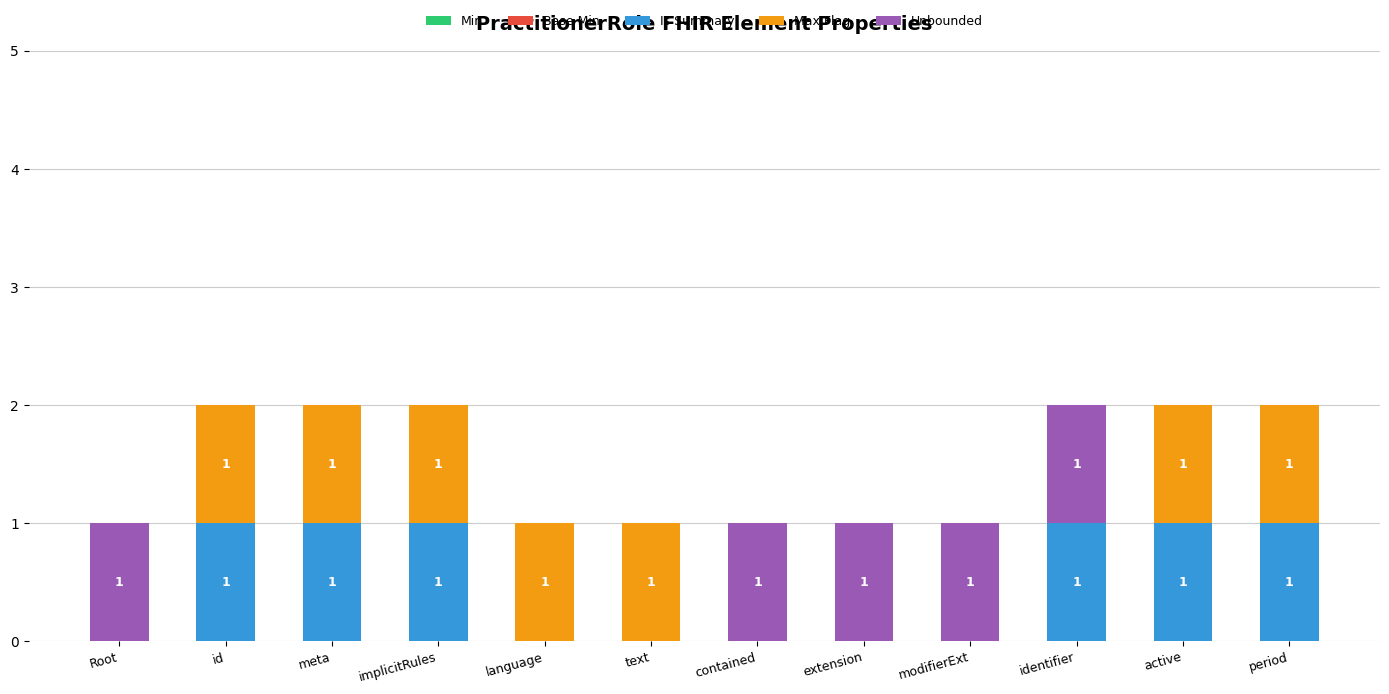

How many Is Summary values are between 0 and 1?

12